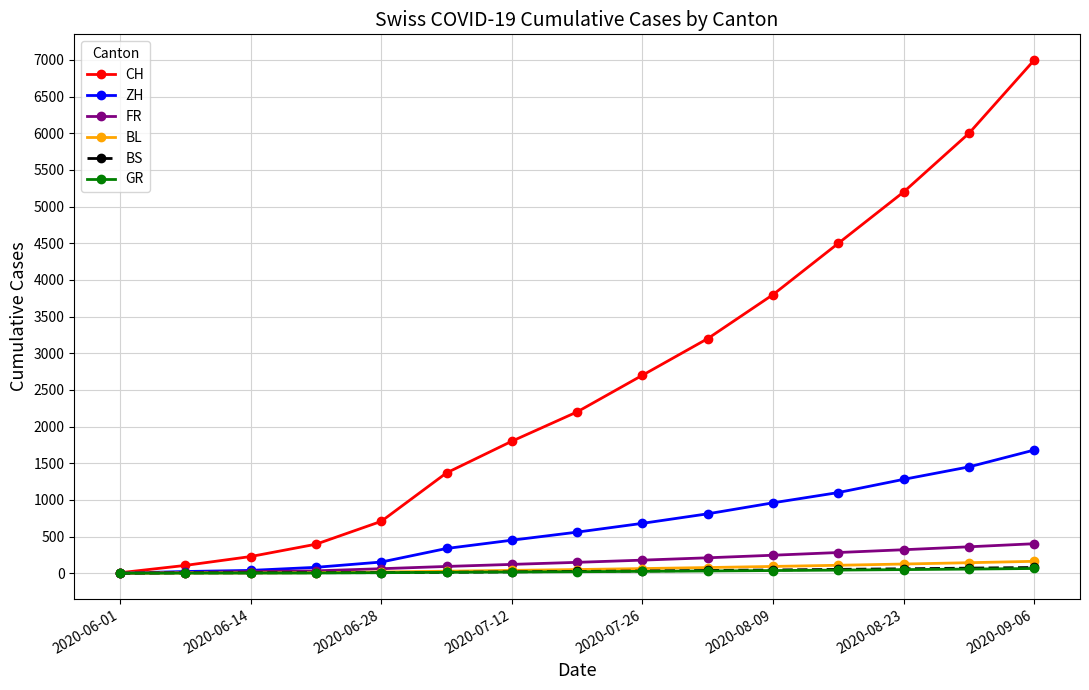

At how many categories does at least one series exceed 2424?

7